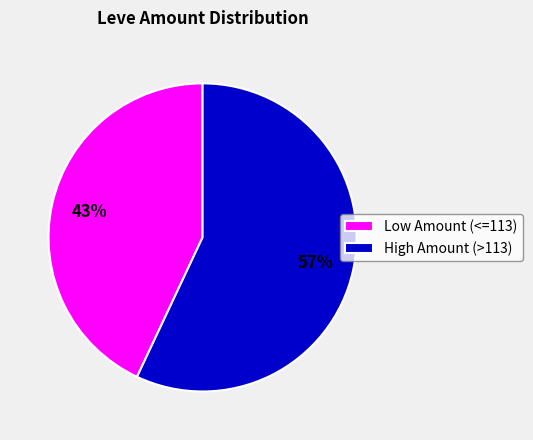

Is the sum of Low Amount (<=113) and High Amount (>113) greater than half?

Yes